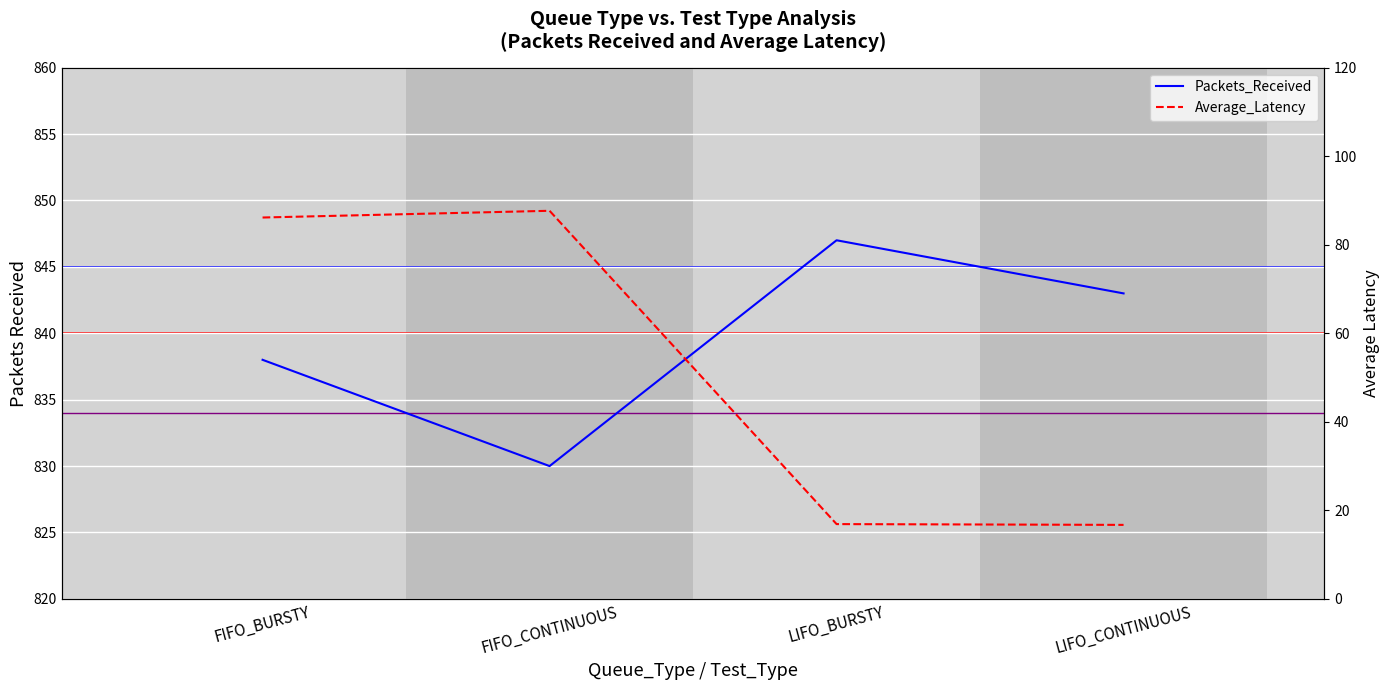

What is the label of the 4th point from the right?

FIFO_BURSTY